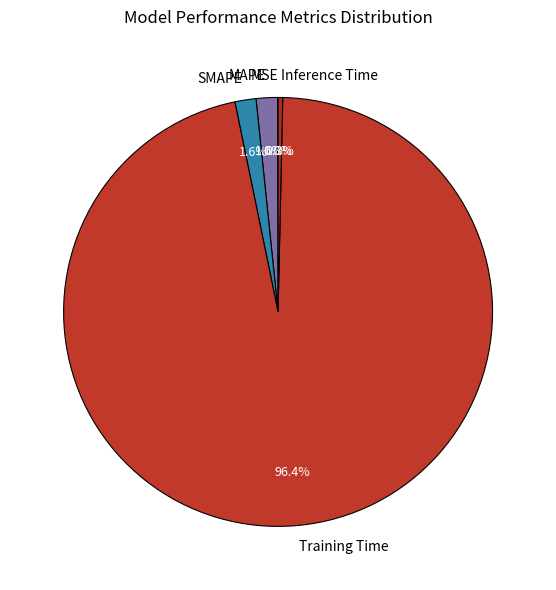

Is Training Time the majority of the pie?

Yes